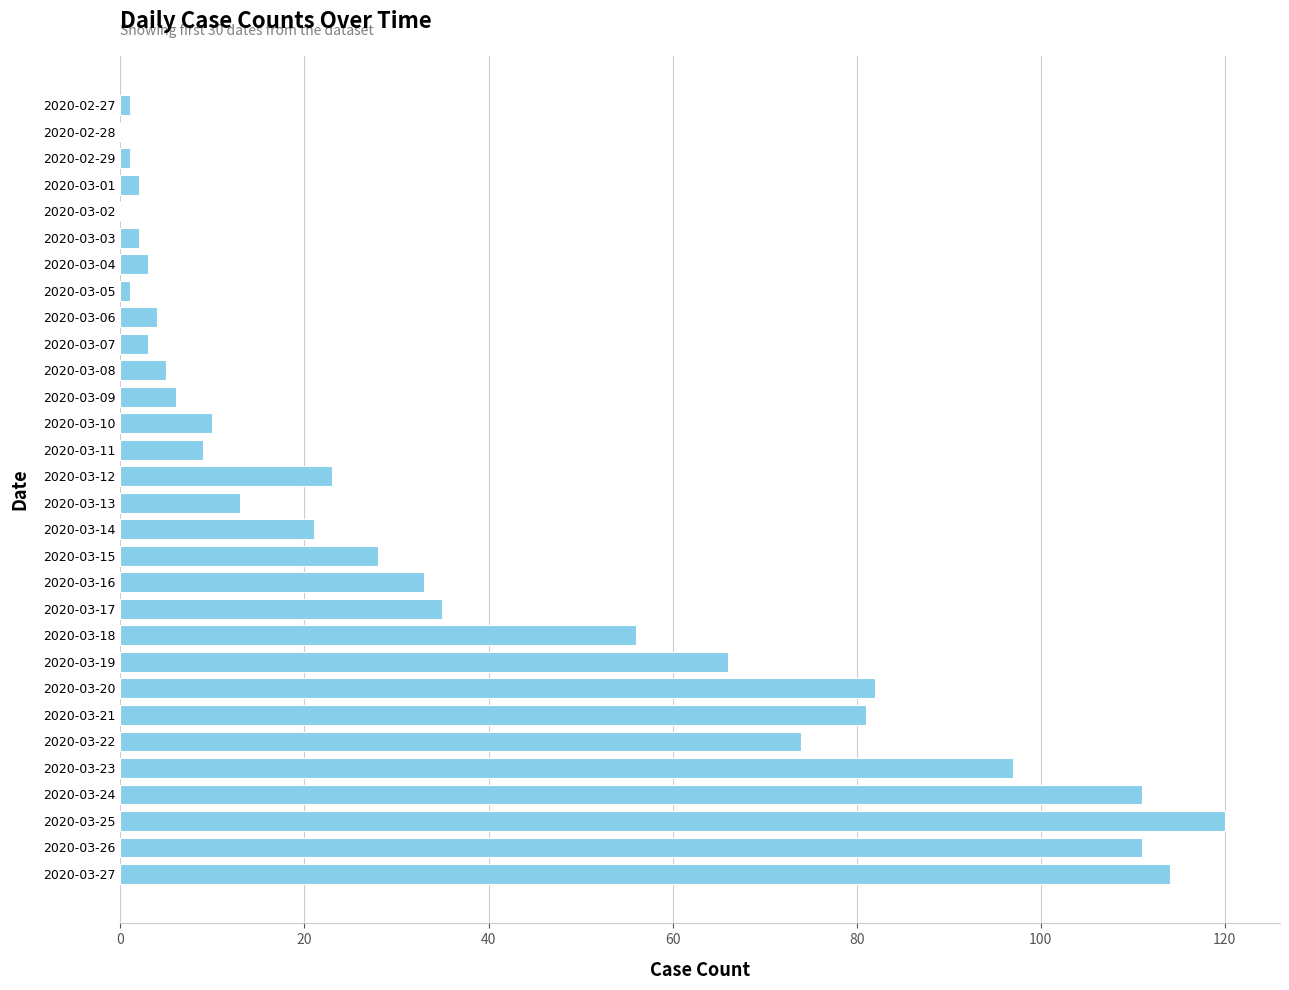

How many categories are shown in the chart?

30